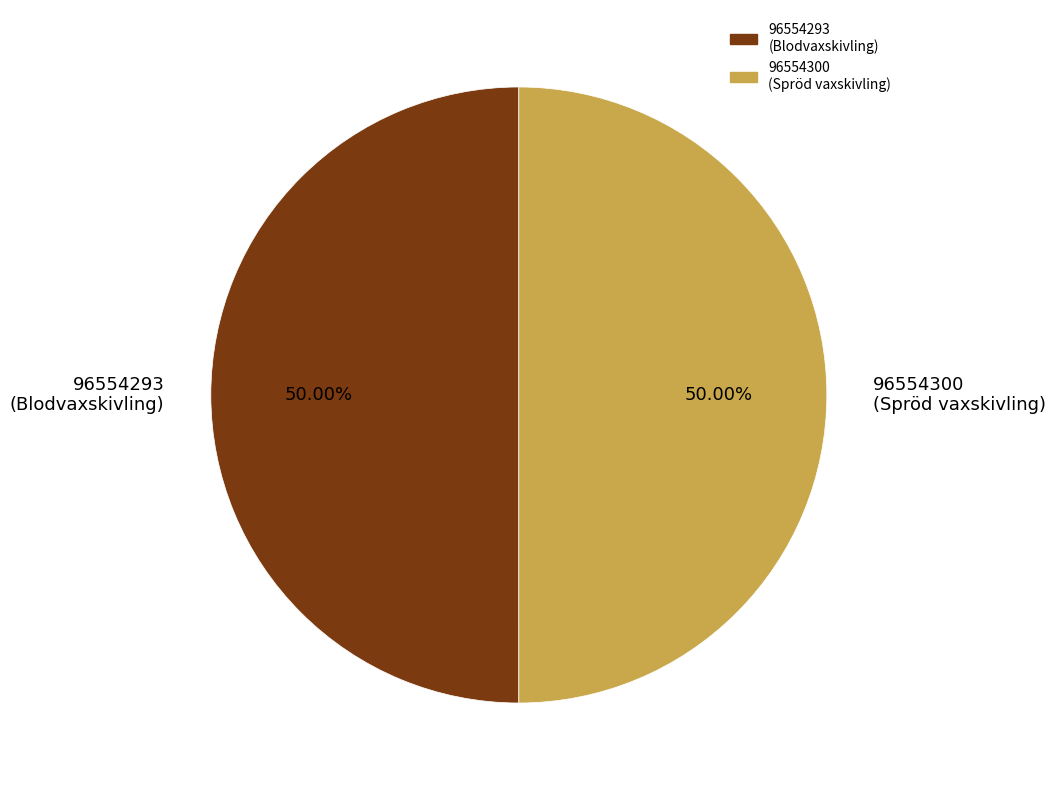

Approximately how many times larger is the value at 96554293 (Blodvaxskivling) compared to 96554300 (Spröd vaxskivling)?

1.0